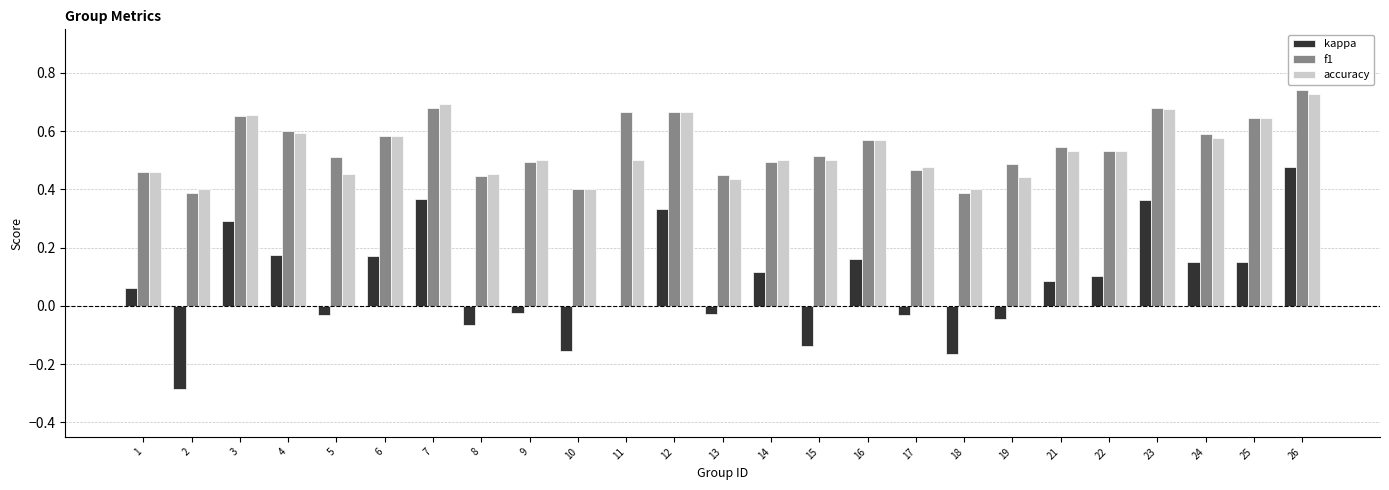

At which category is the sum across all series the highest?

26